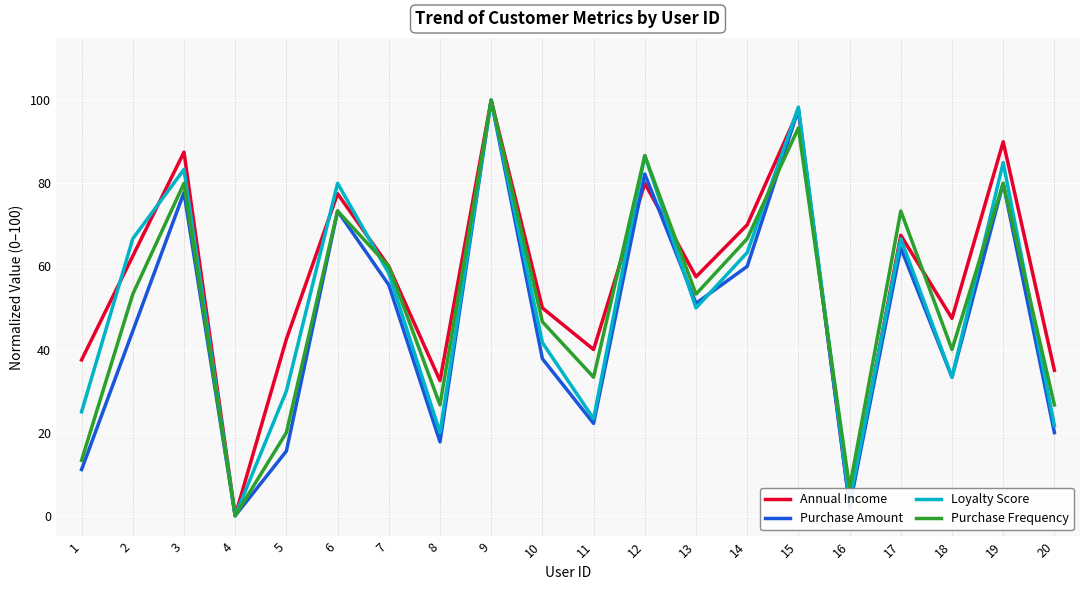

What is the total value across all series at 18?

154.2